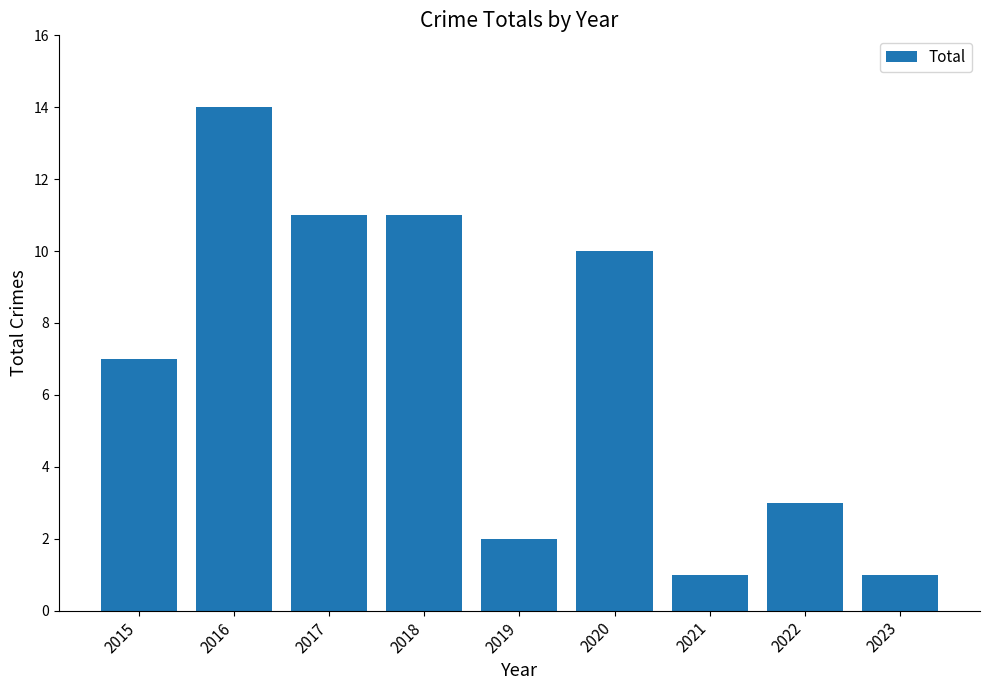

What is the value of the 1st bar from the left?

7